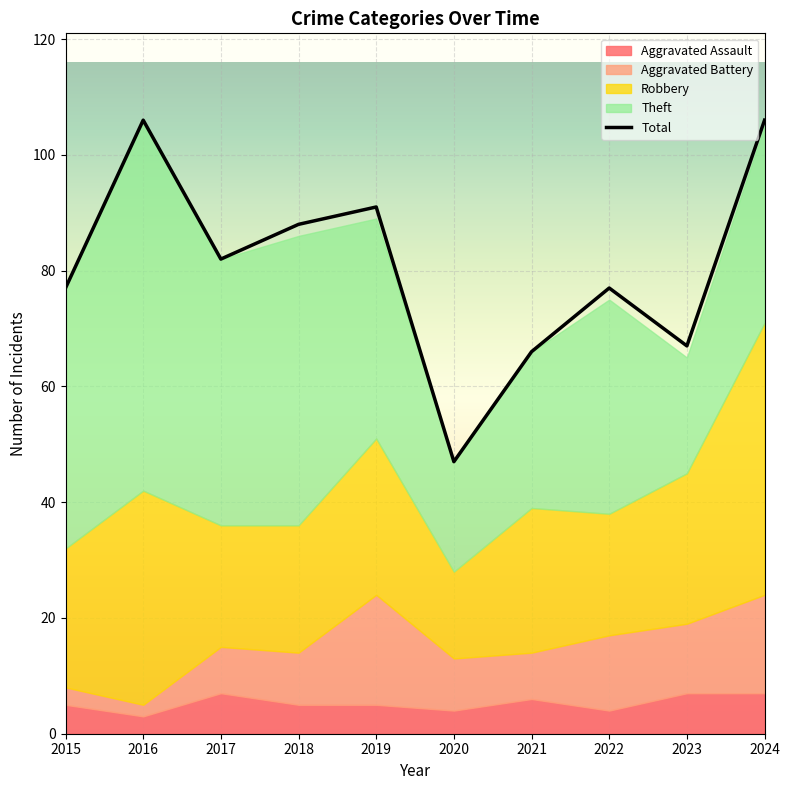

Where does the Robbery series first go above 25?

2016